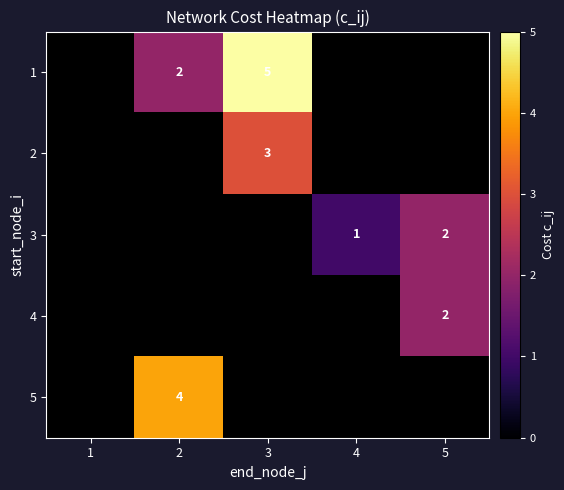

What is the difference between the highest and lowest values at 3?

2.0